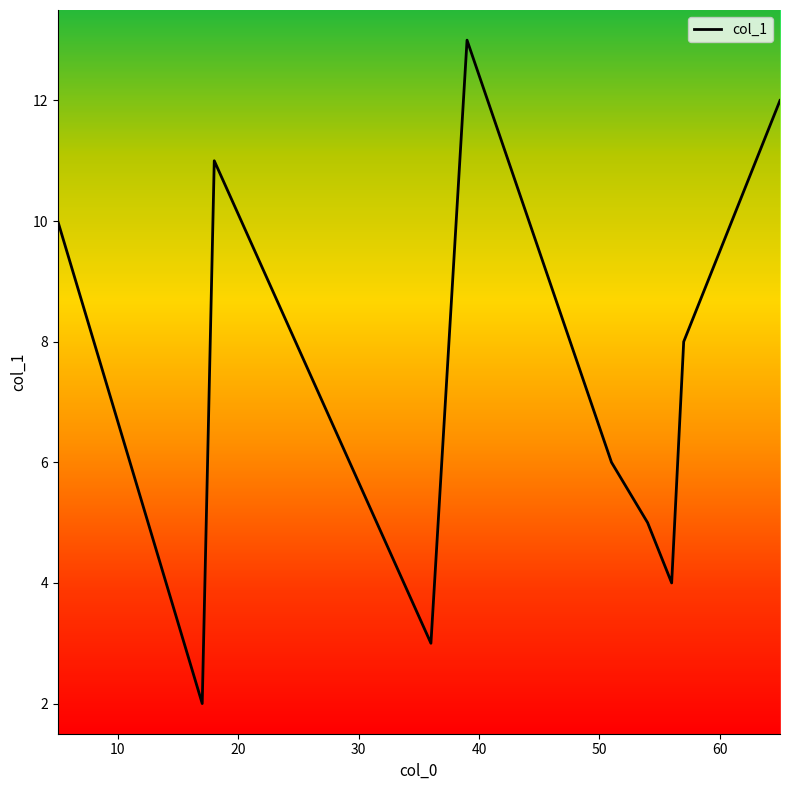

What is the maximum value shown in the chart?

13.0